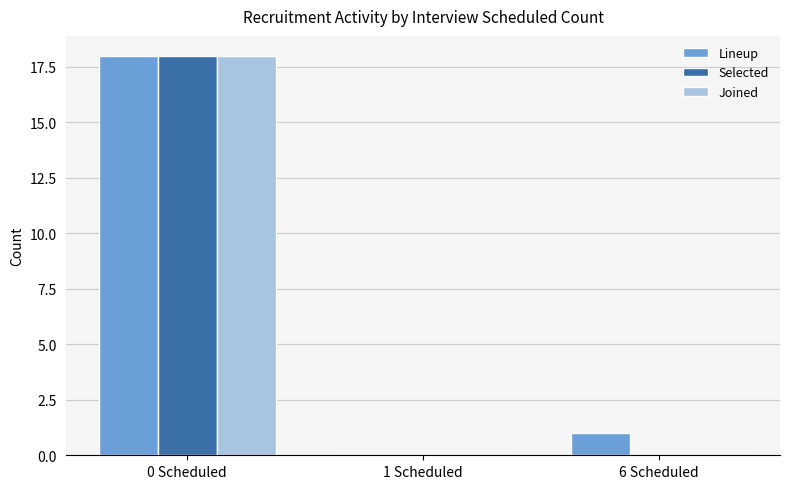

How many values in Lineup are above zero?

2